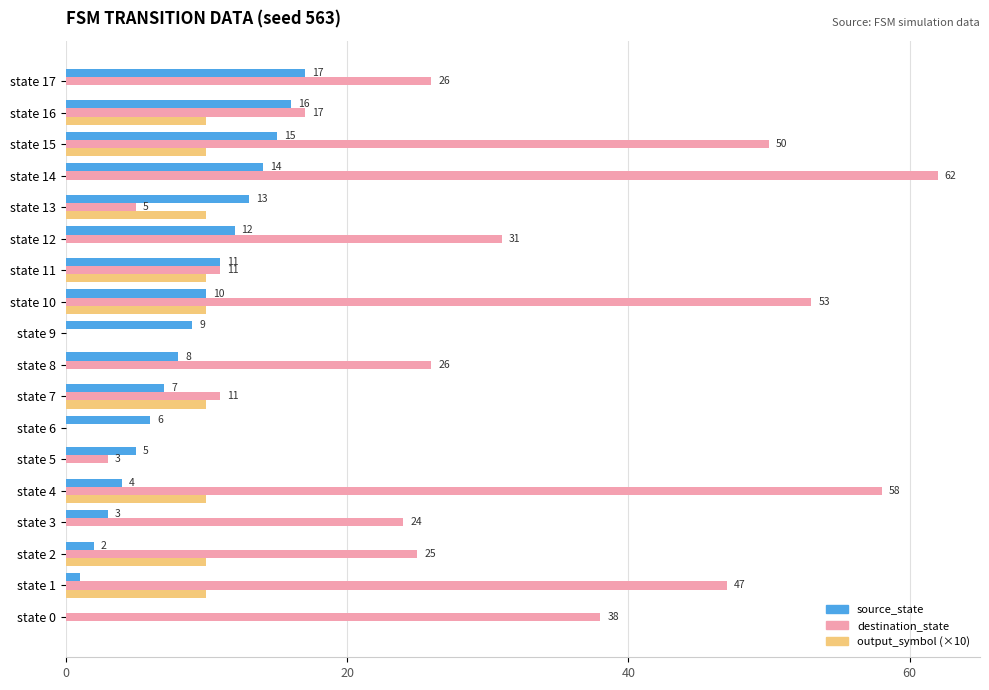

At which label is destination_state closest to 31?

state 12